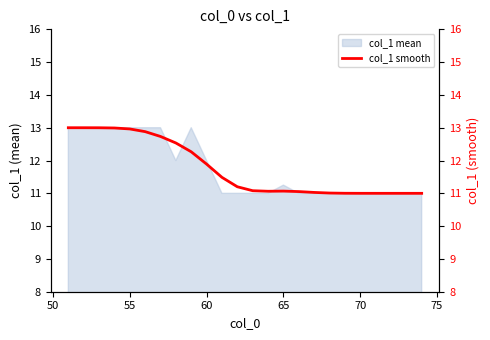

What is the lowest value of the col_1 mean series?

11.0